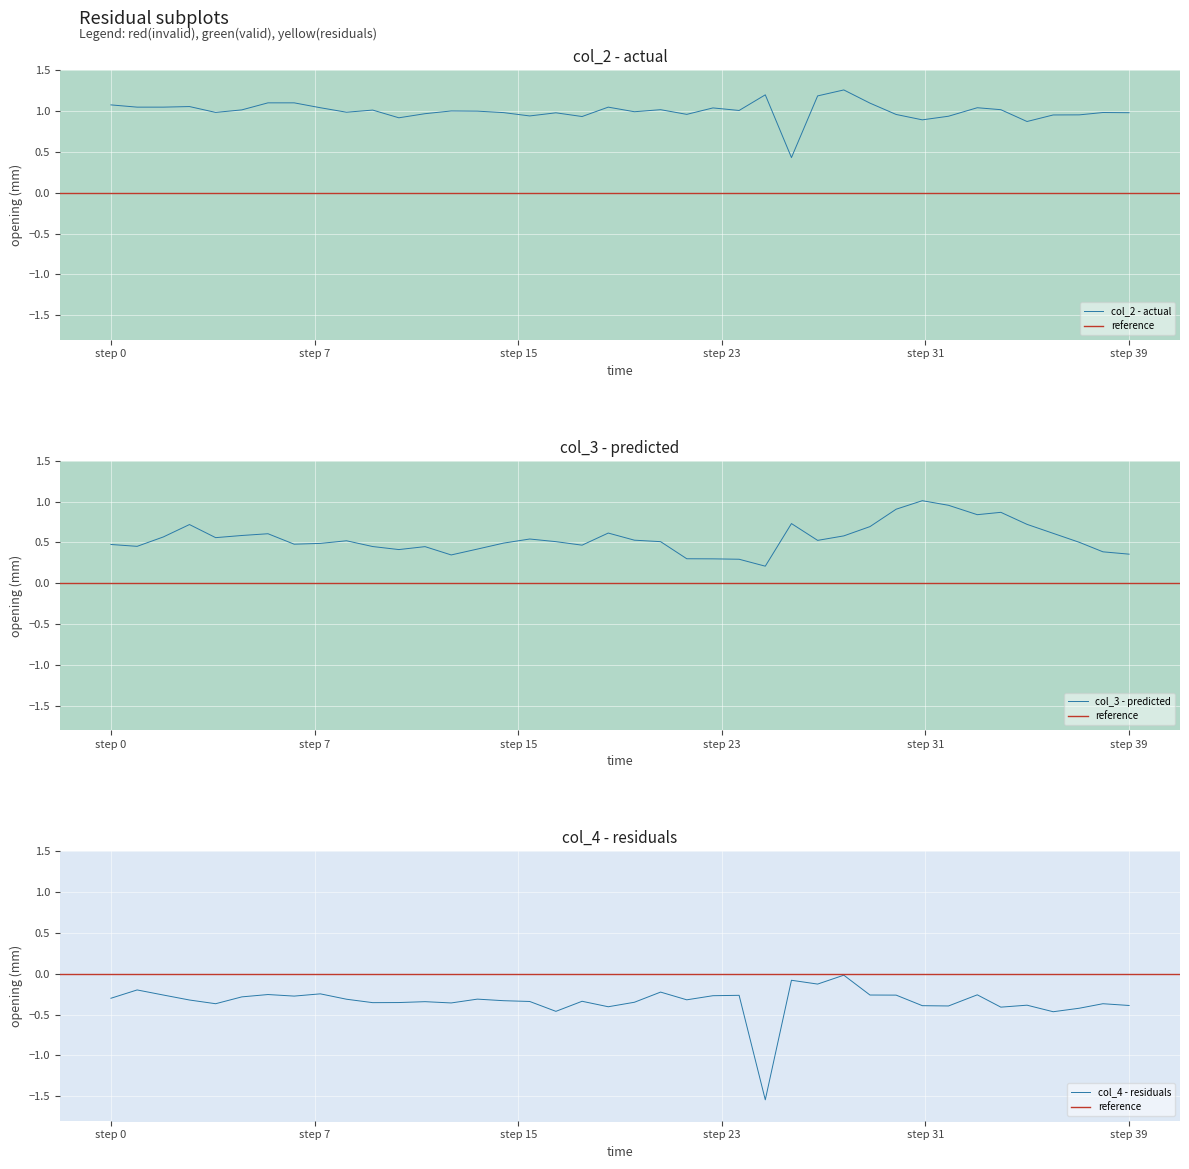

Rank the series by their maximum value, from lowest to highest.

col_4, col_3, col_2